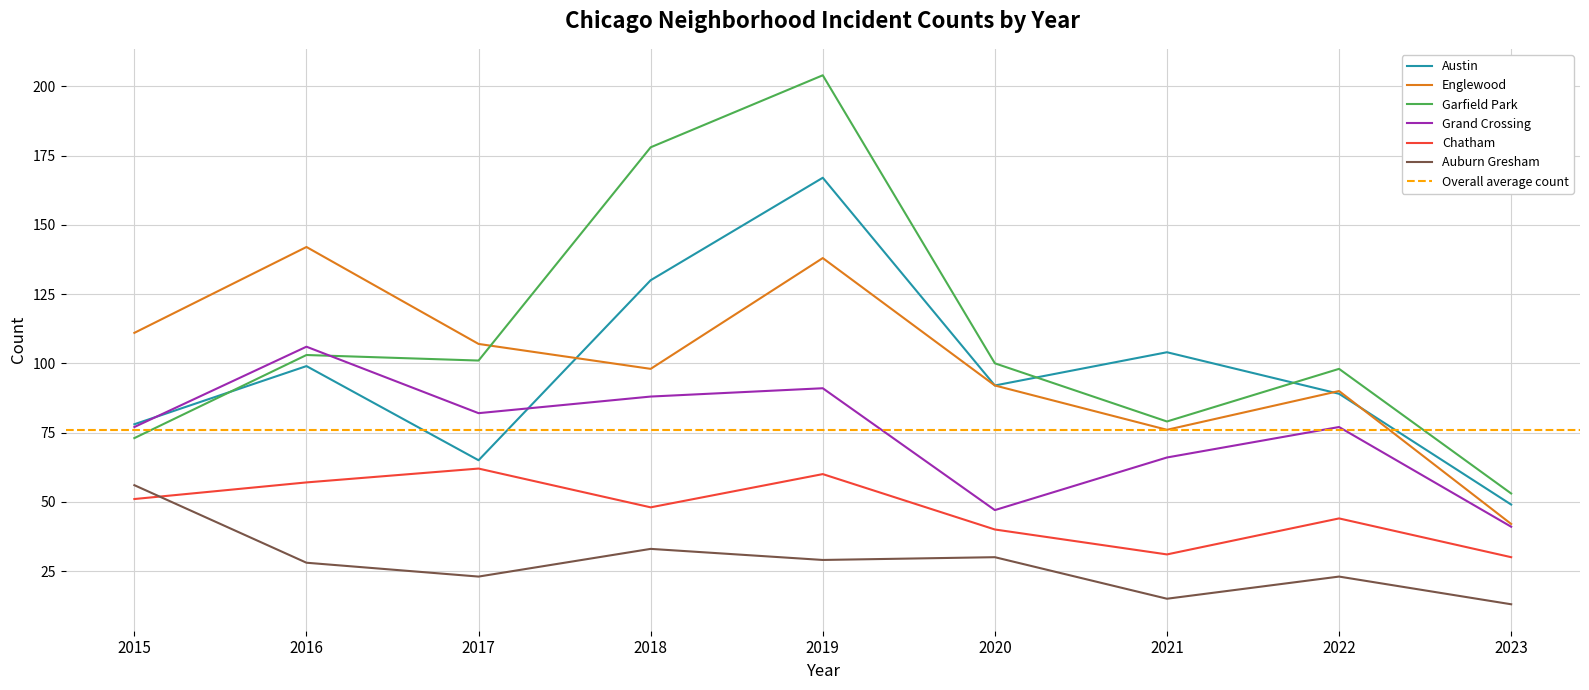

True or false: Garfield Park has more than 2 interior local peaks.

True